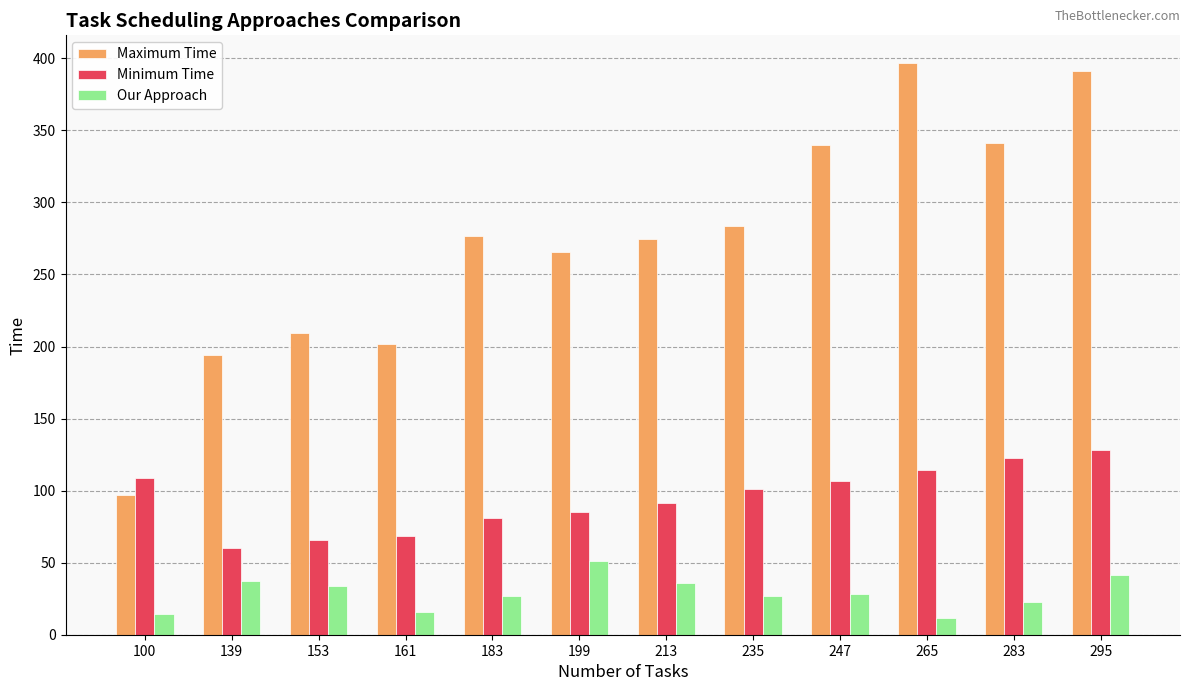

What is the value of the Our Approach bar at the 5th from the left?

27.1